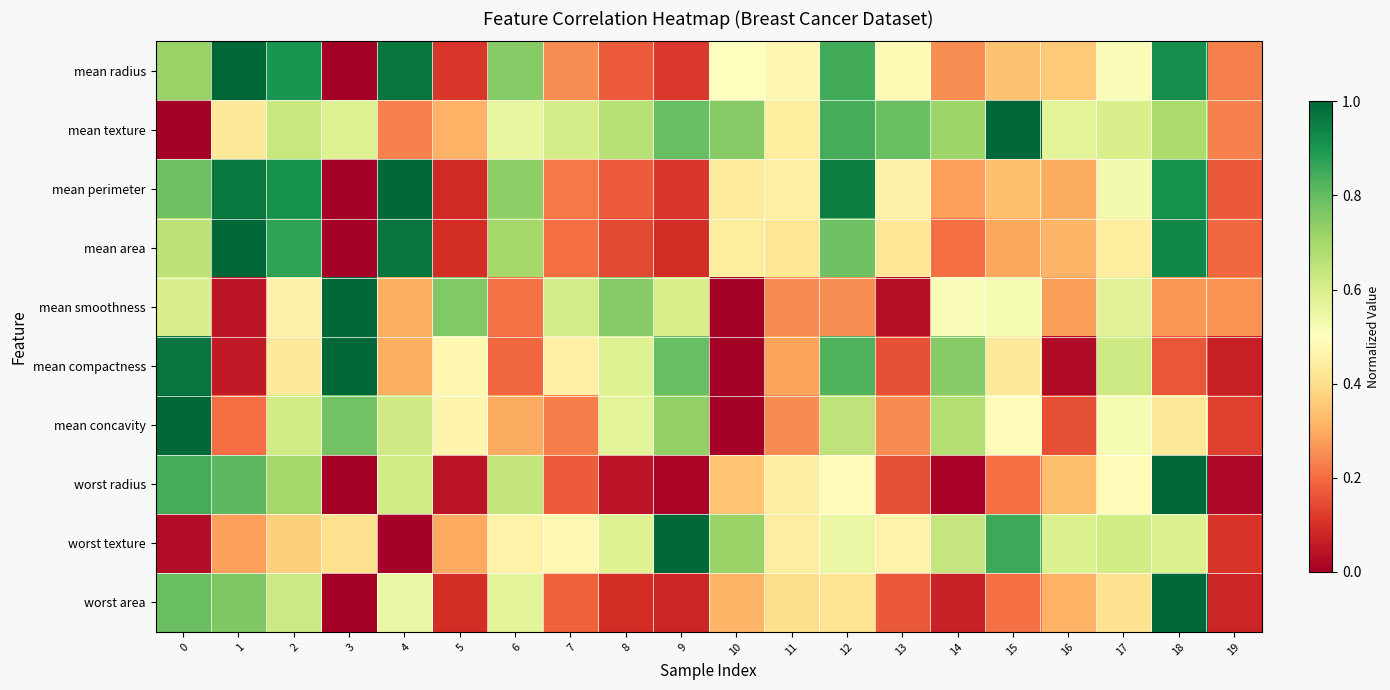

Between 11 and 17, which is larger?

17